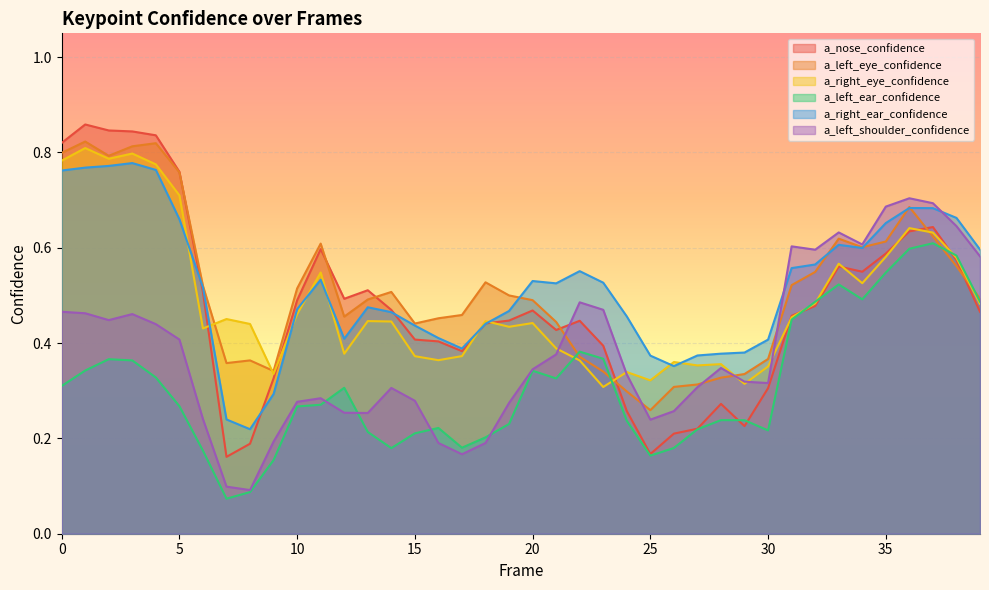

Is it true that a_left_ear_confidence equals 0.2 at 30?

True